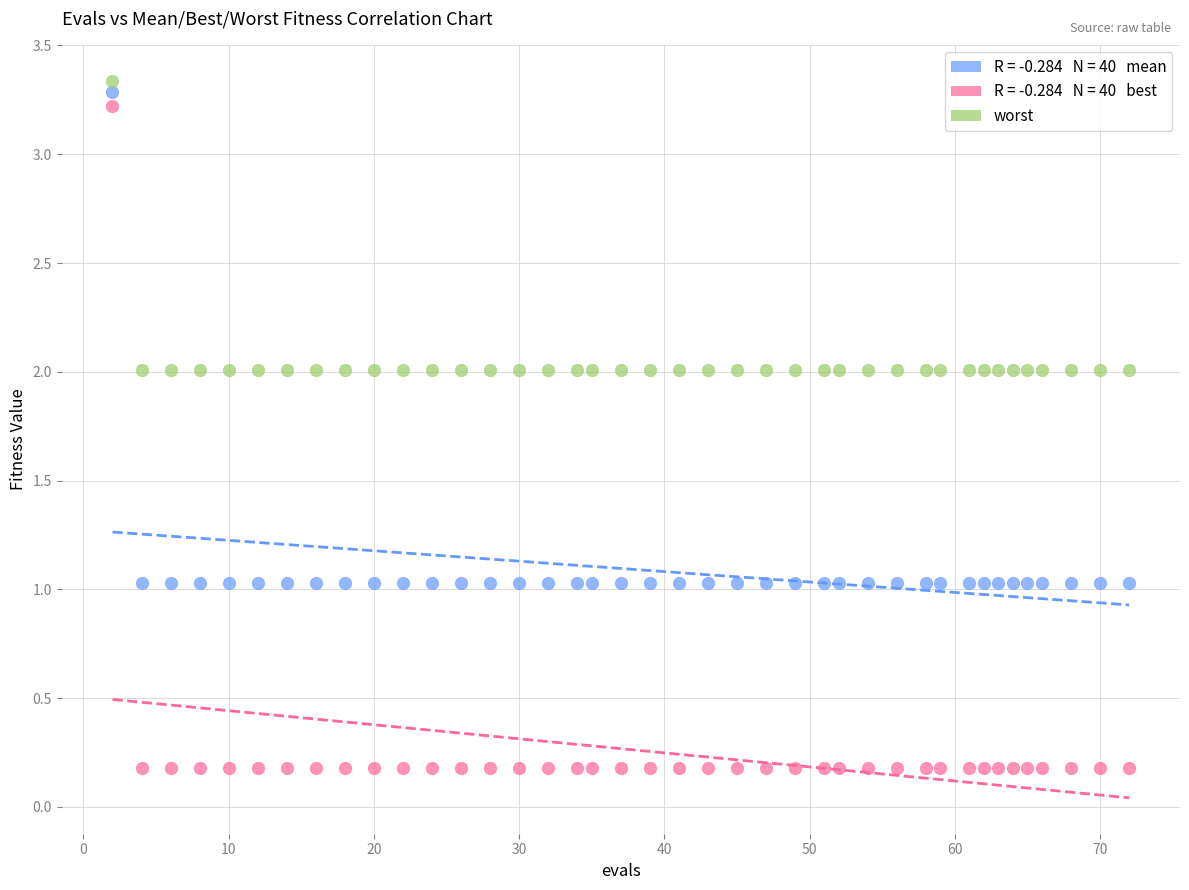

Across all data points, what is the range of Y values (max minus min)?

3.2